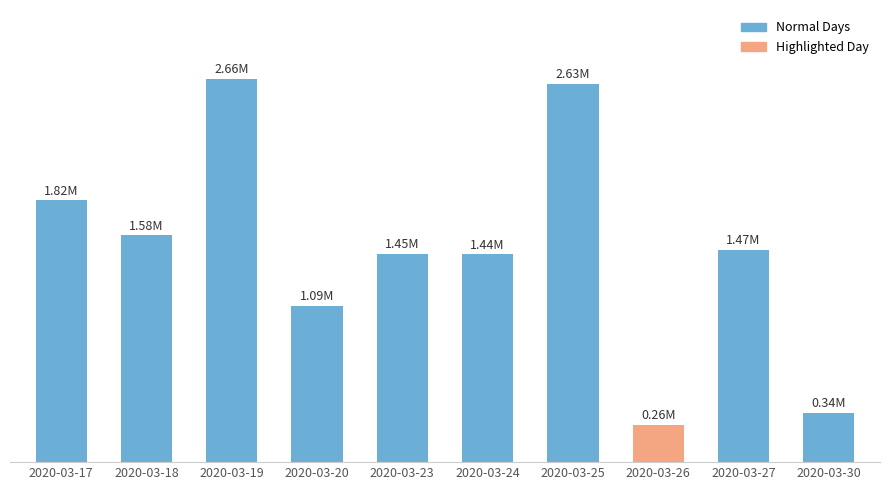

What is the ratio of the value at 2020-03-30 to the value at 2020-03-27?

0.2